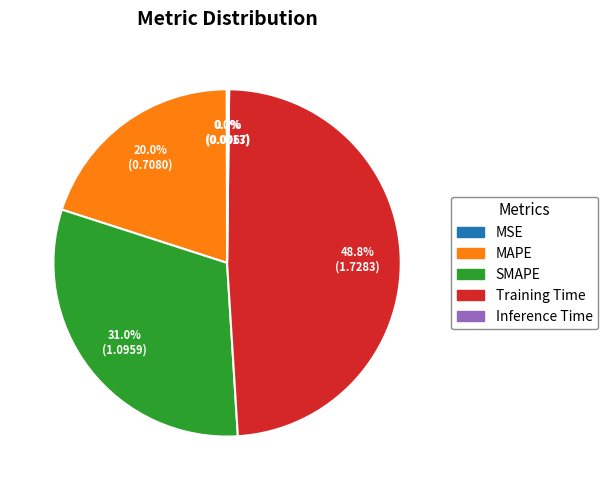

Is there a majority slice in this chart?

No